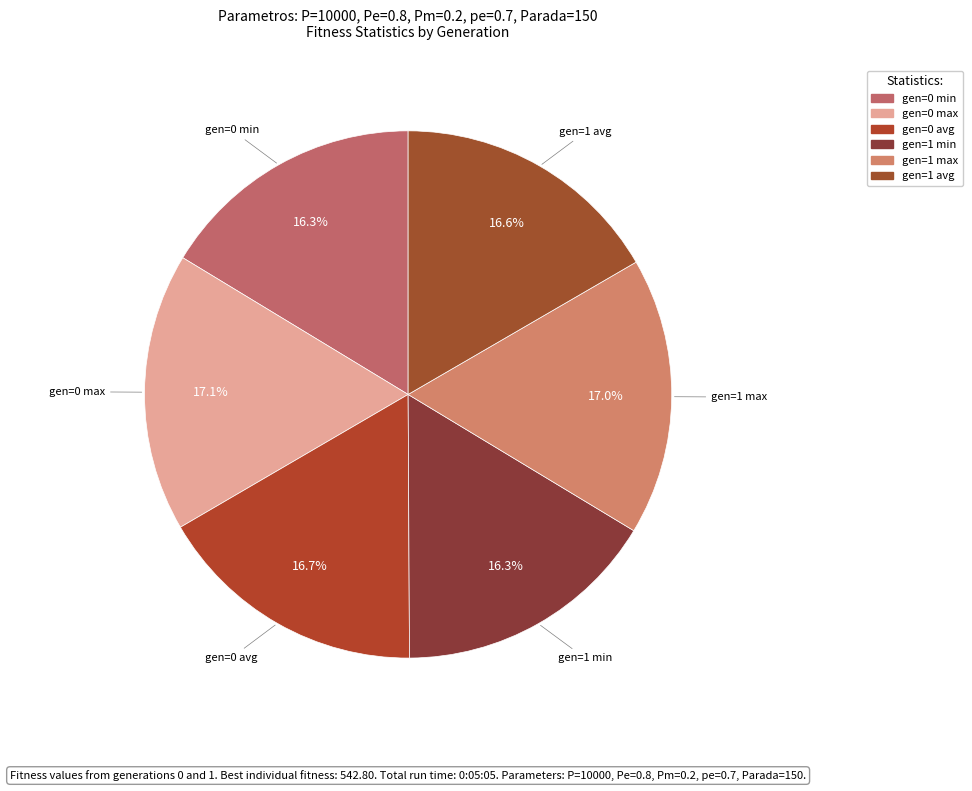

How many slices are in this pie chart?

6